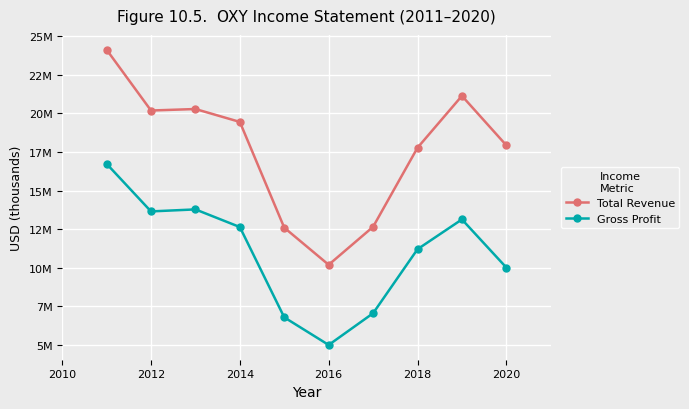

What is the difference between the maximum and minimum values in the Gross Profit series?

11727000